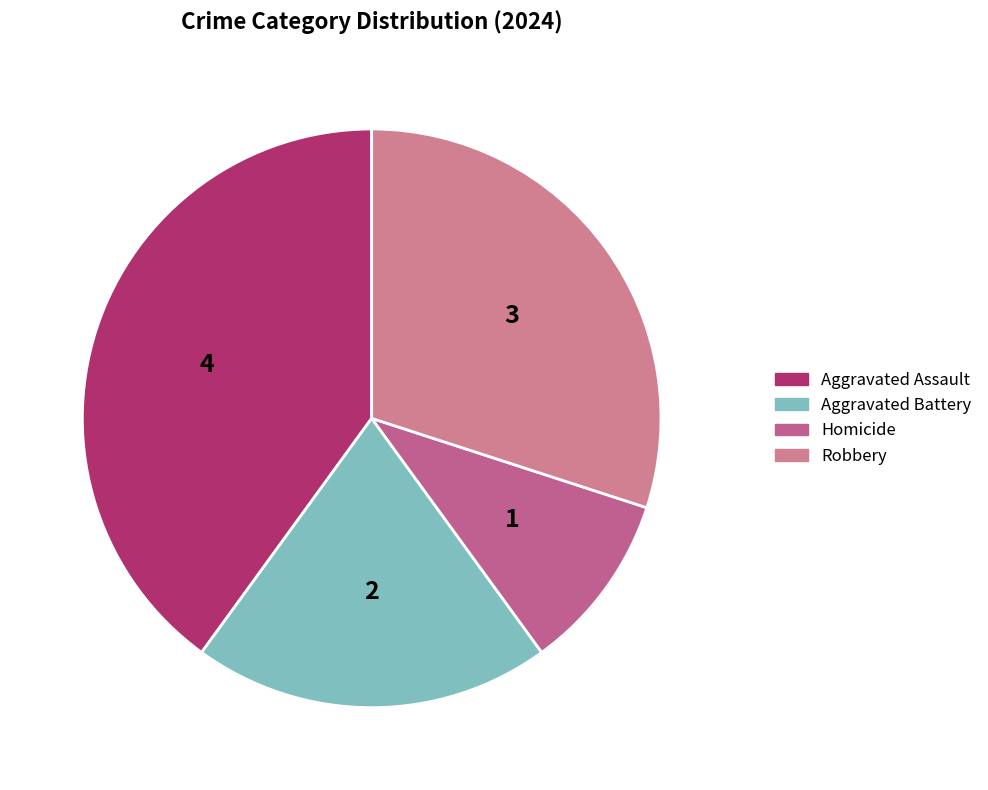

Combined, do Robbery and Aggravated Battery account for over 50%?

No